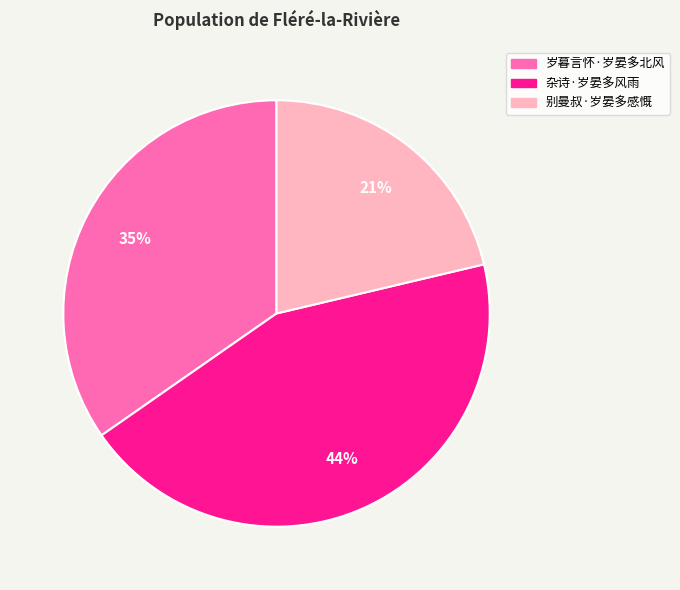

Rank the categories by value from highest to lowest.

杂诗·岁晏多风雨, 岁暮言怀·岁晏多北风, 别曼叔·岁晏多感慨